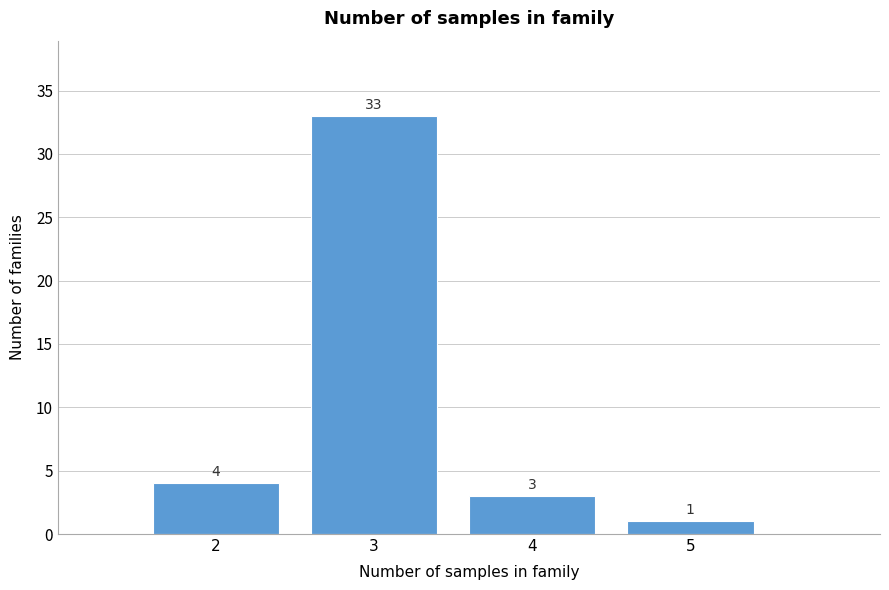

Reading left to right, list every bar in this chart as the range it spans on the x-axis followed by its height.

1.5 to 2.5: 4
2.5 to 3.5: 33
3.5 to 4.5: 3
4.5 to 5.5: 1